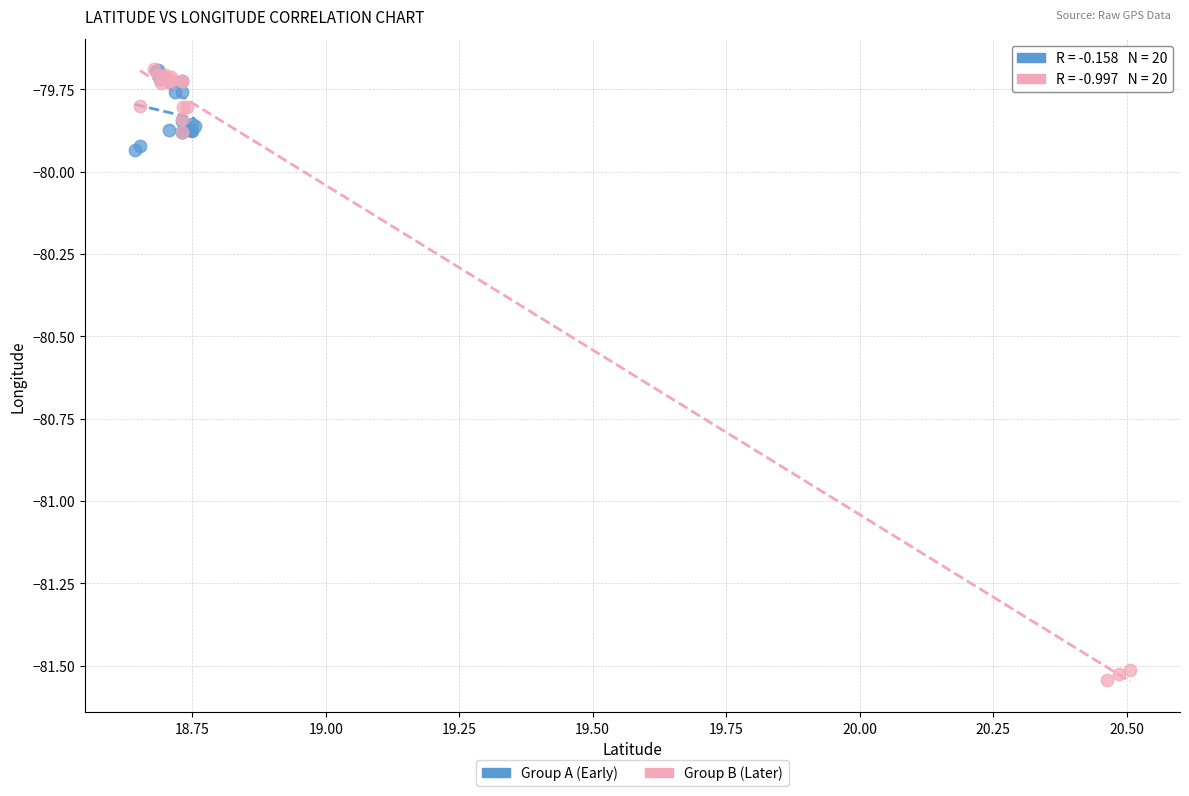

Which series has the widest spread of Y values?

Group B (Later)